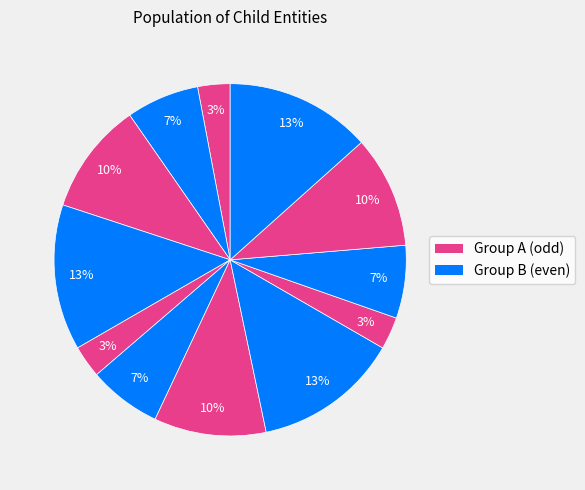

To the nearest percent, what is the difference between the largest and smallest slice percentages?

10%